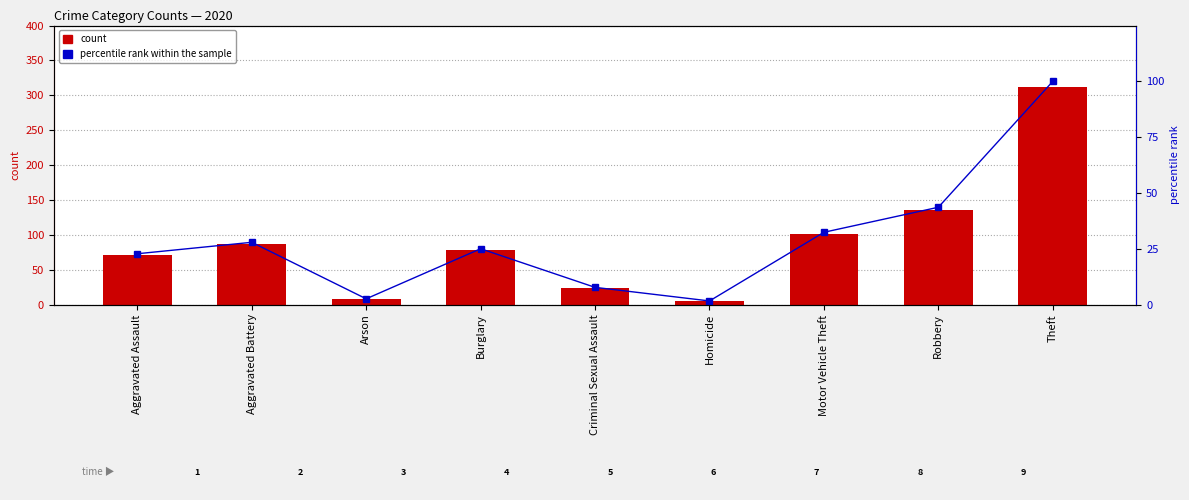

Which label corresponds to the smallest value in the chart?

Homicide